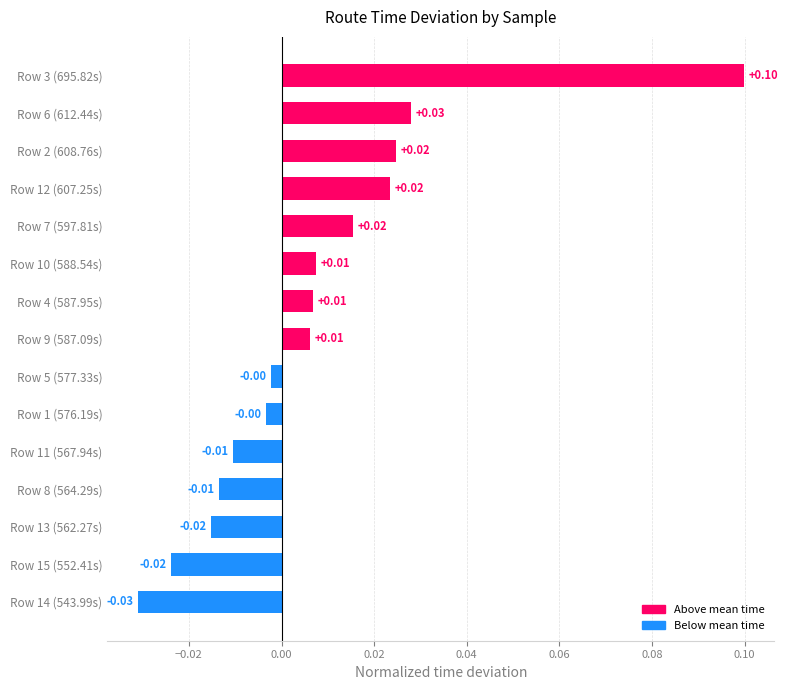

Between Row 11 (567.94s) and Row 12 (607.25s), which is larger?

Row 12 (607.25s)